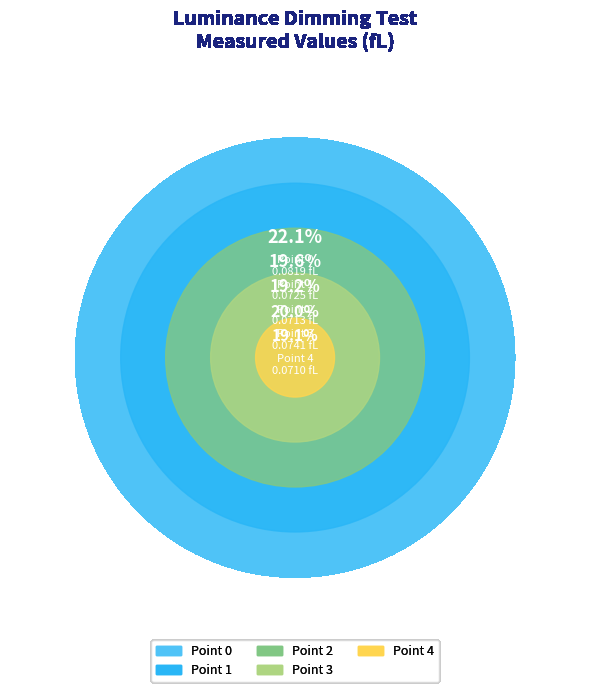

To the nearest percent, what portion does Point 0 represent?

22%